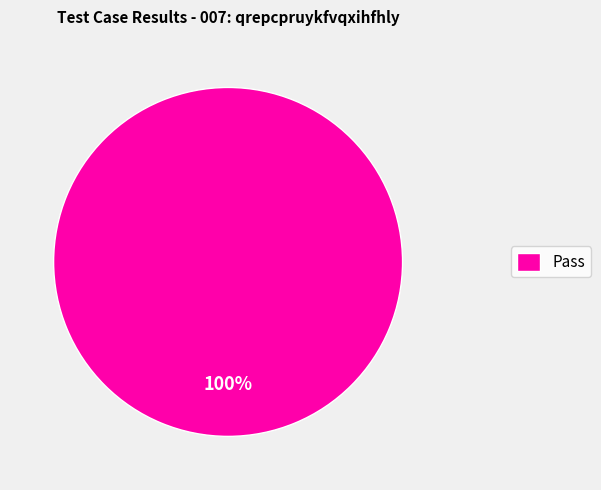

Is there any slice that represents more than half of the pie?

Yes